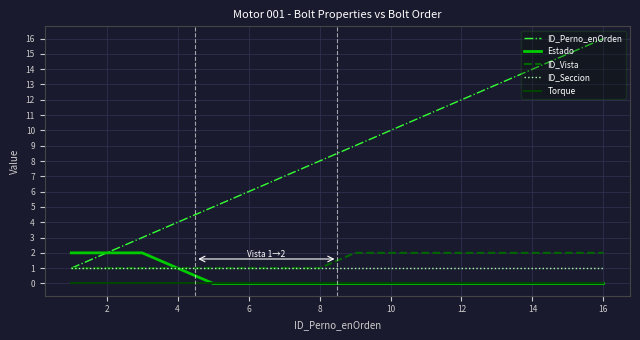

What is the greatest value displayed?

16